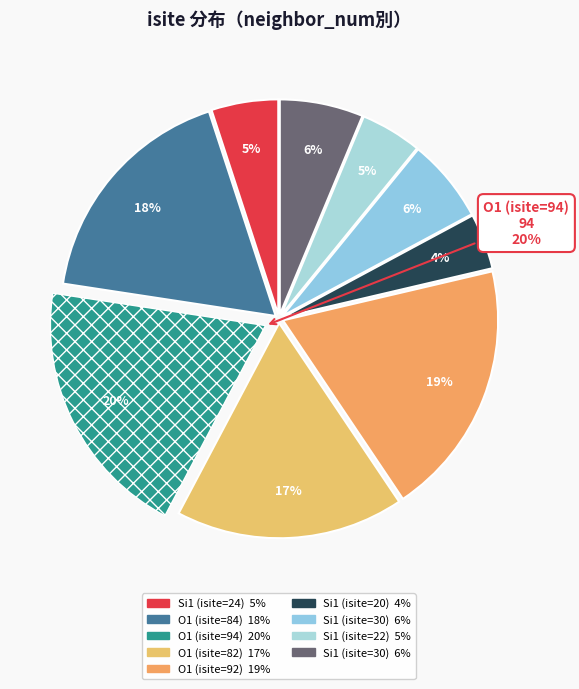

Count the number of slices in the pie.

9